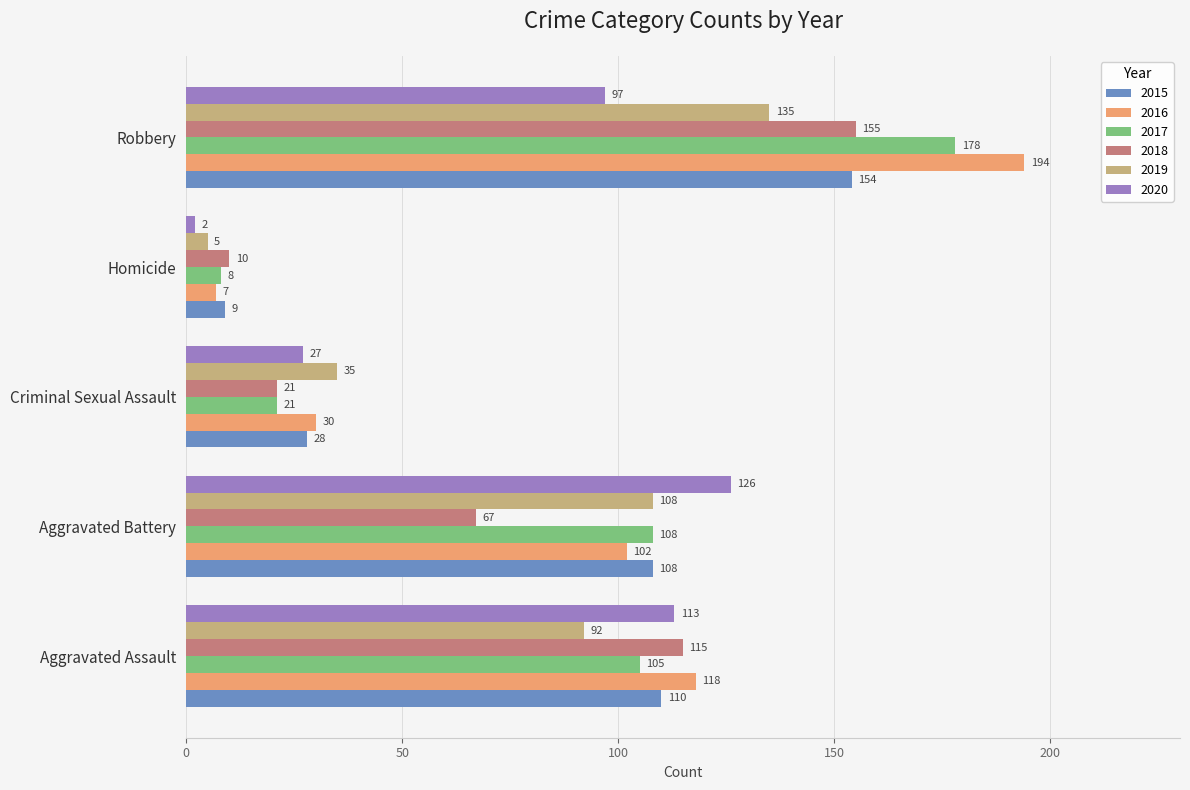

Rank the series by their maximum value, from lowest to highest.

2020, 2019, 2015, 2018, 2017, 2016